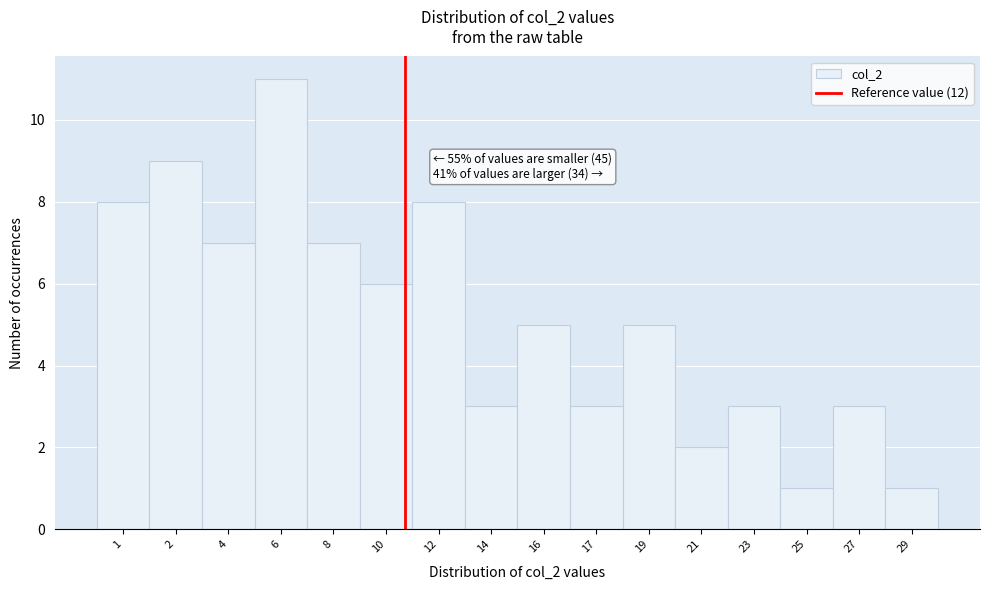

Reading right to left, what are all the values shown in this chart?

1	3	1	3	2	5	3	5	3	8	6	7	11	7	9	8